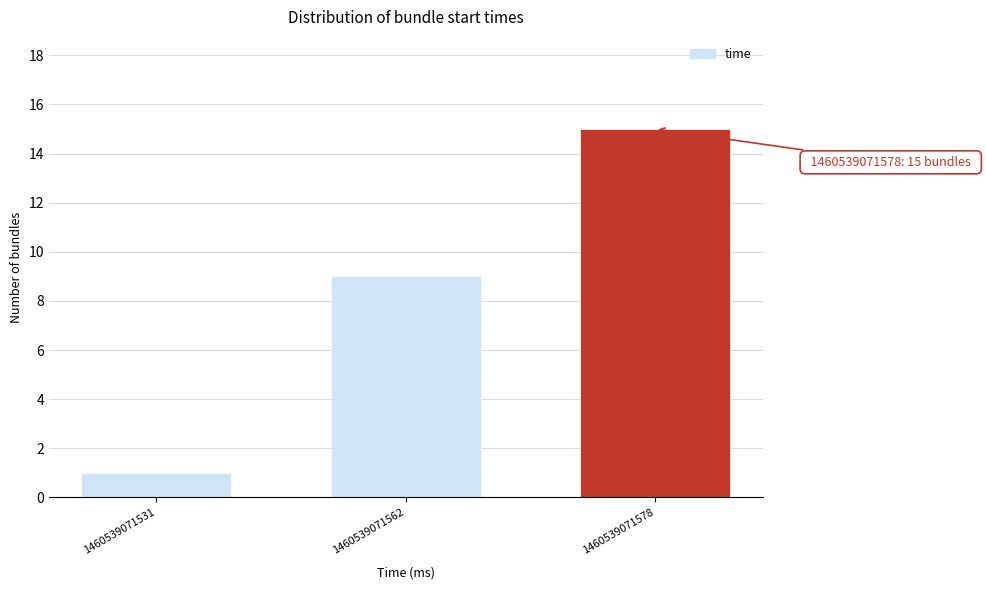

Reading right to left, extract all data points from this chart.

15	9	1